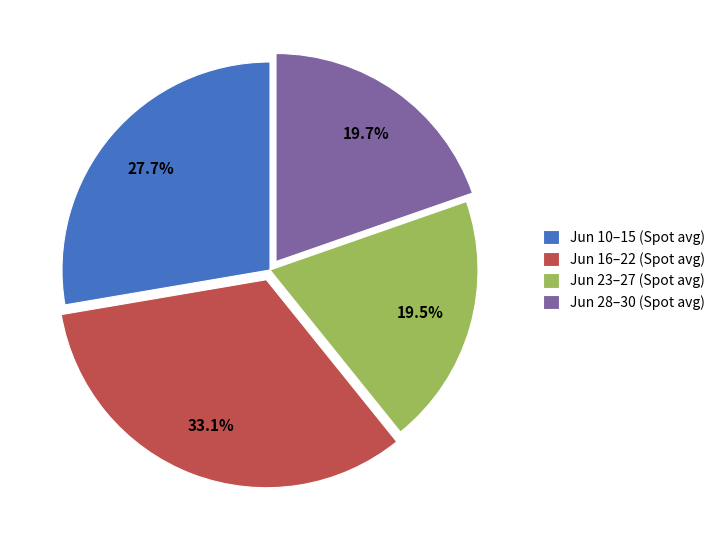

Is Jun 16–22 (Spot avg) the majority of the pie?

No